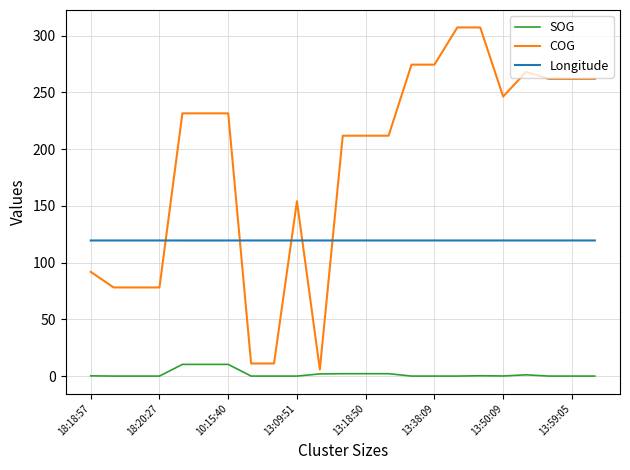

True or false: Longitude and SOG cross at least once.

False